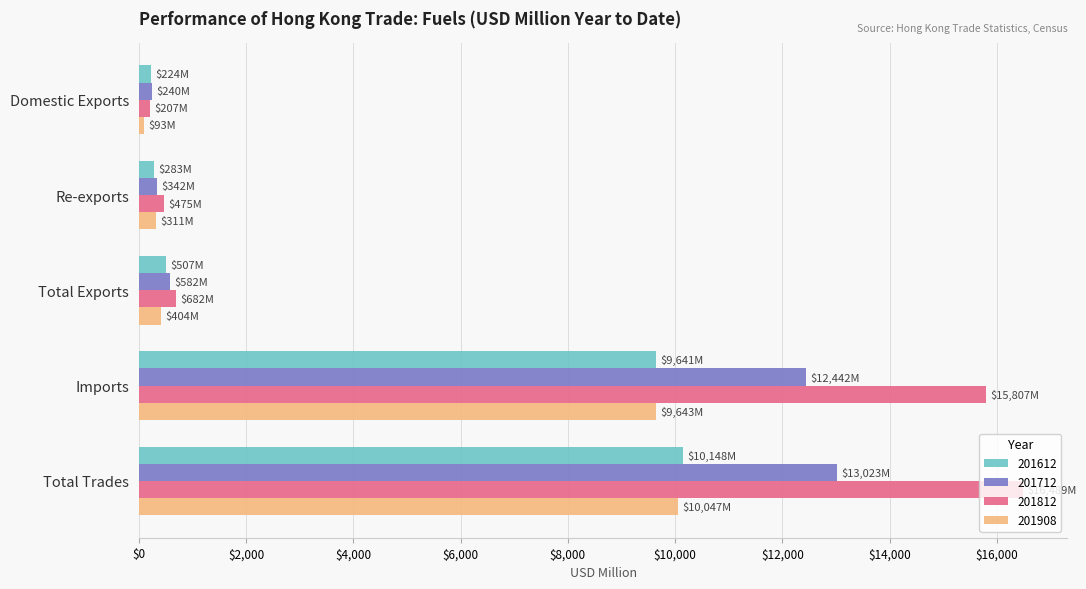

Is it true that 201908 equals 9642.8 at Imports?

True